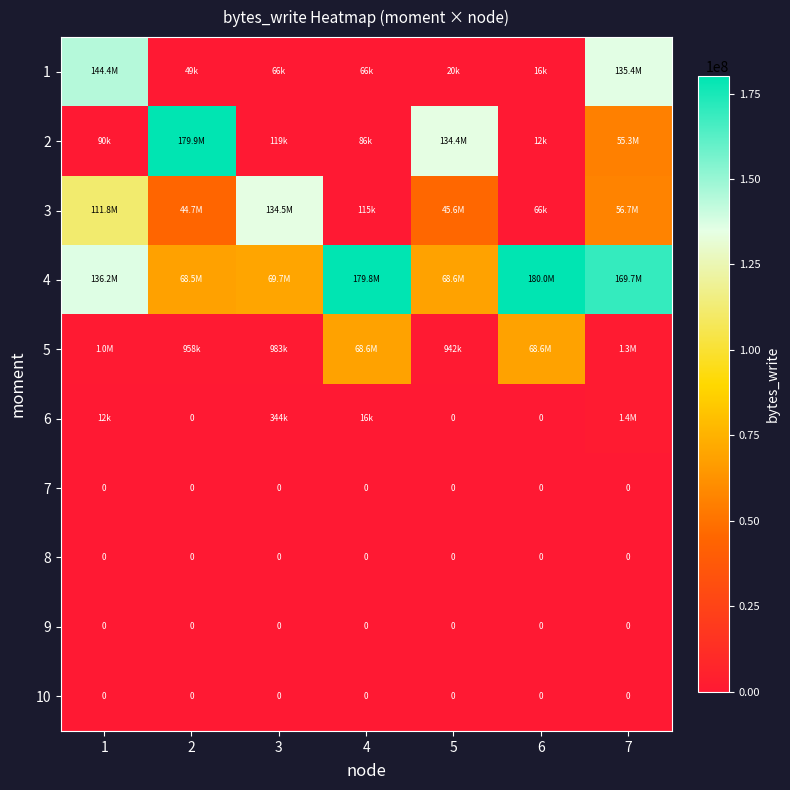

The 7 series shows 0 at 1. True or false?

True